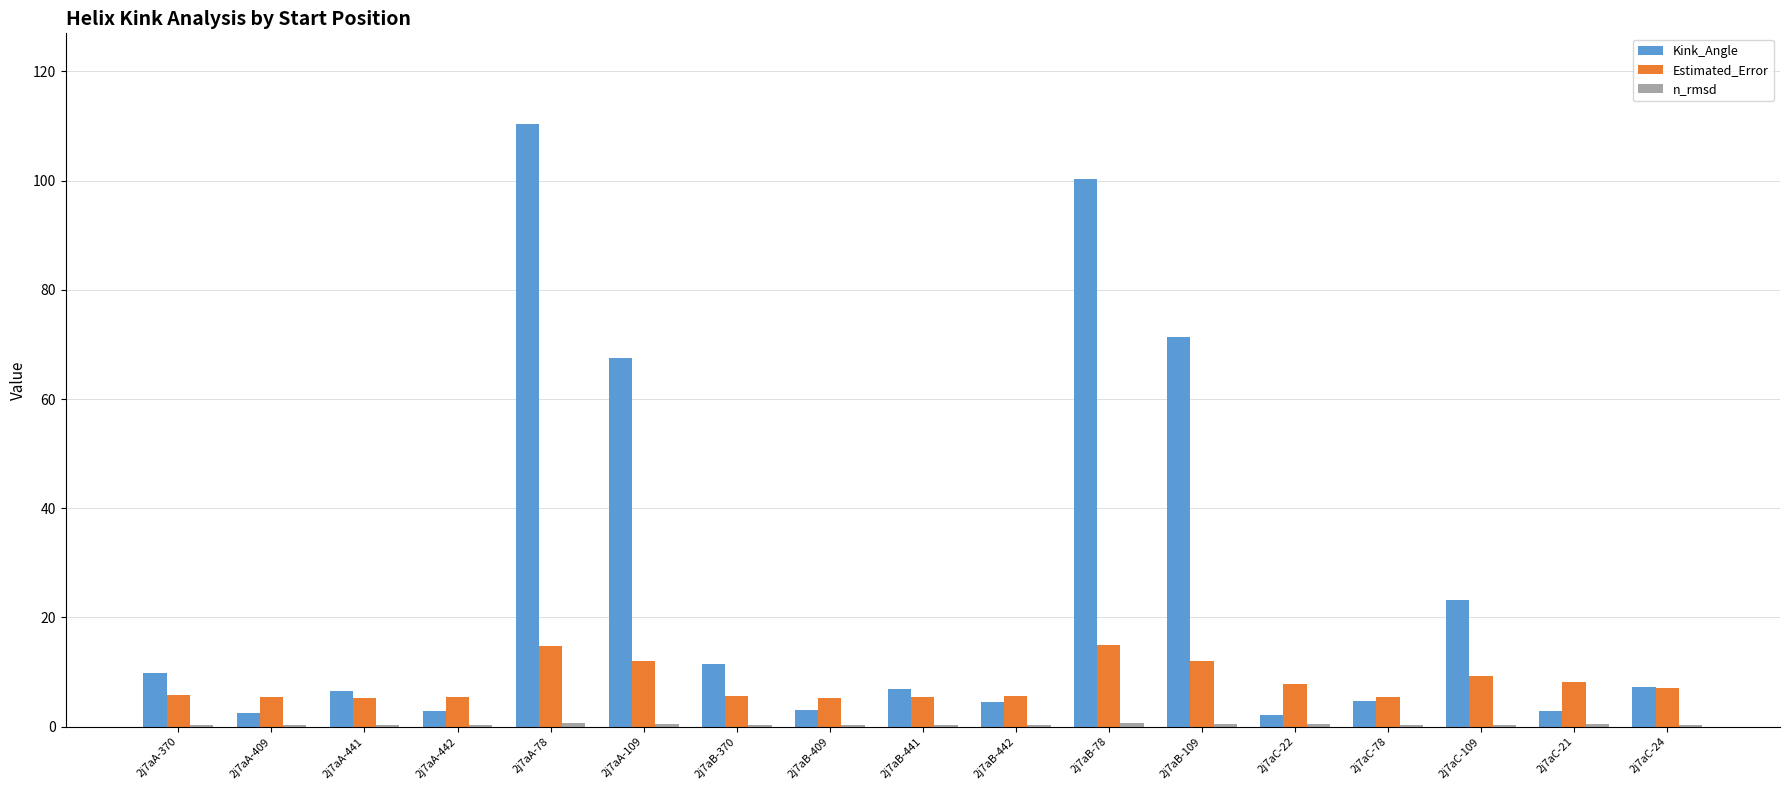

How many values in the Kink_Angle series exceed 6?

10